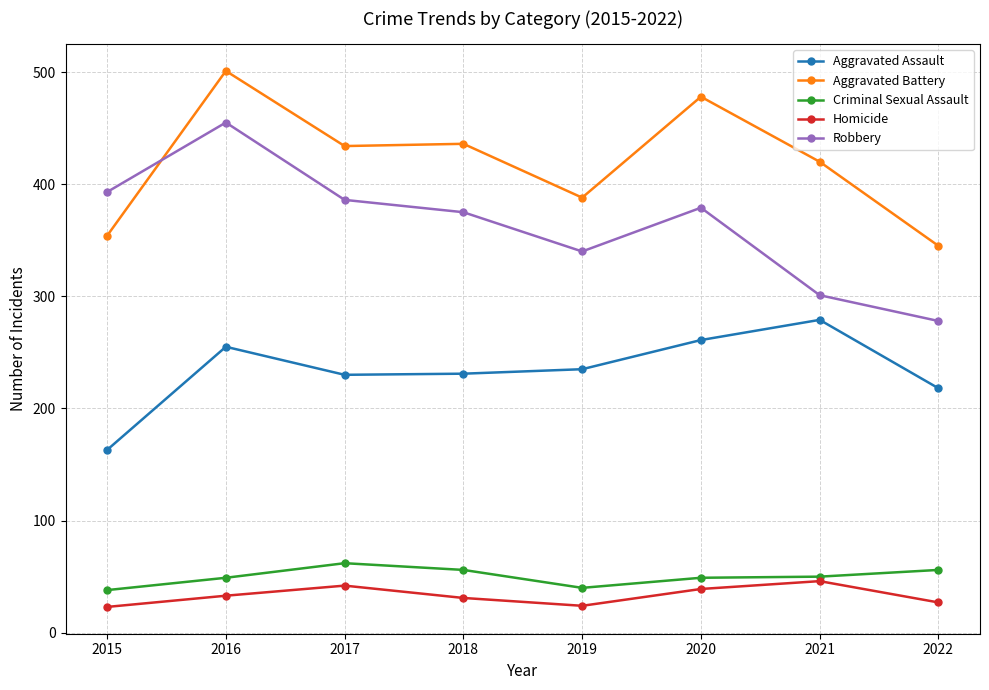

Where is the first local maximum for Aggravated Battery?

2016